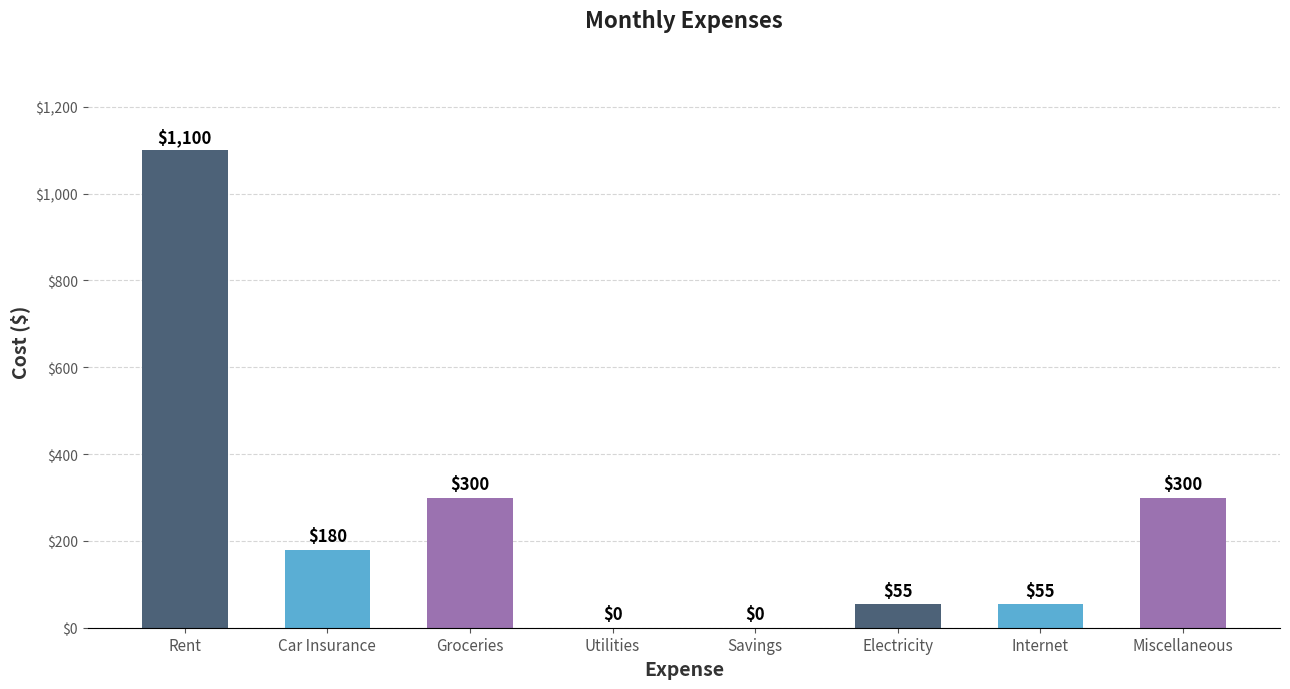

Between Rent and Utilities, which is larger?

Rent